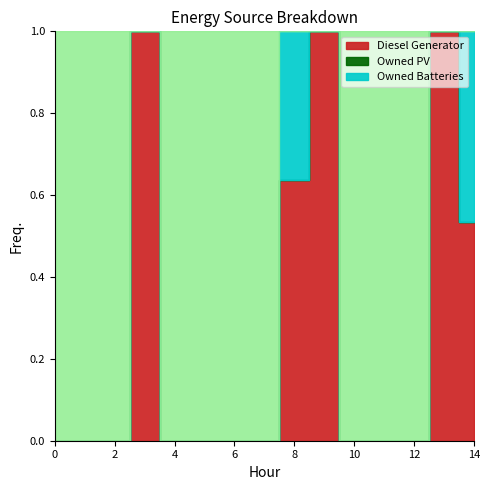

How many positive values does the Owned Batteries series have?

2